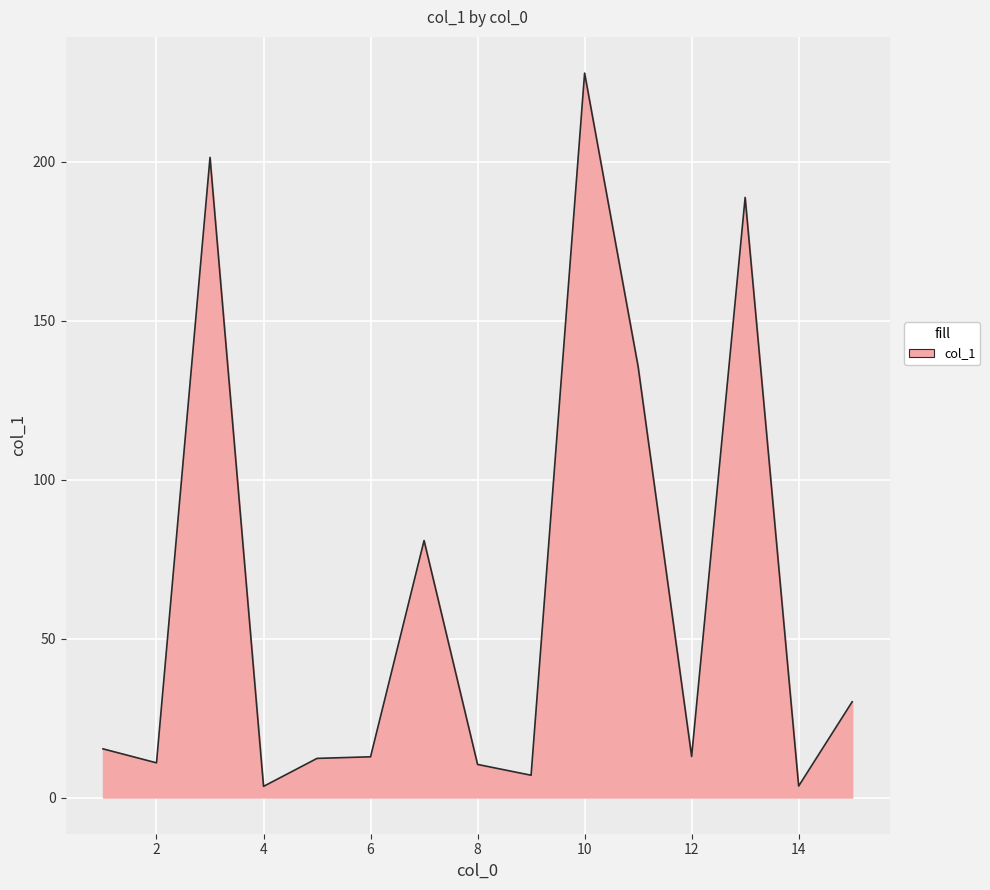

What is the maximum value shown in the chart?

227.8